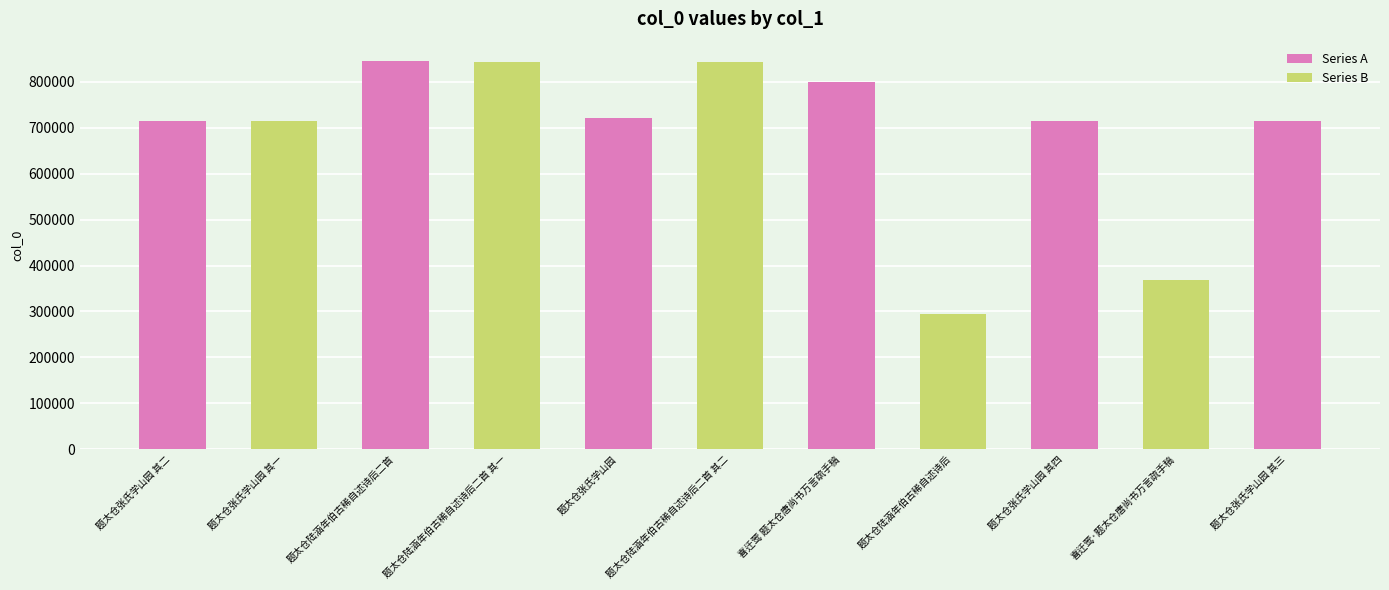

Is it true that the value at 题太仓张氏学山园 is 721691?

True